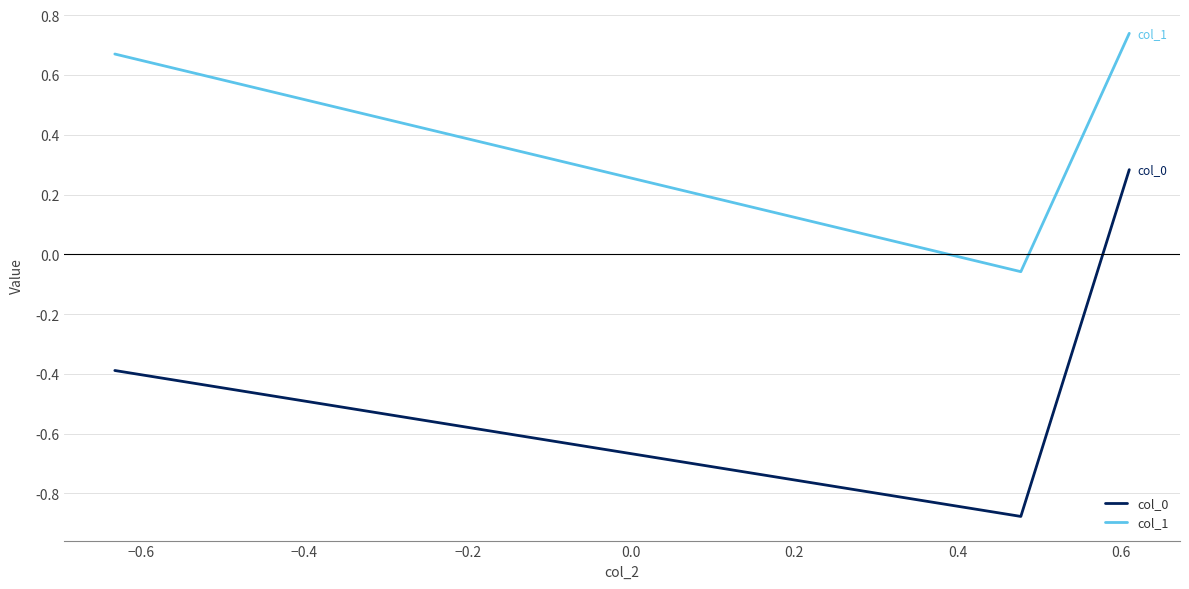

List the series in order of their overall mean, highest first.

col_1, col_0